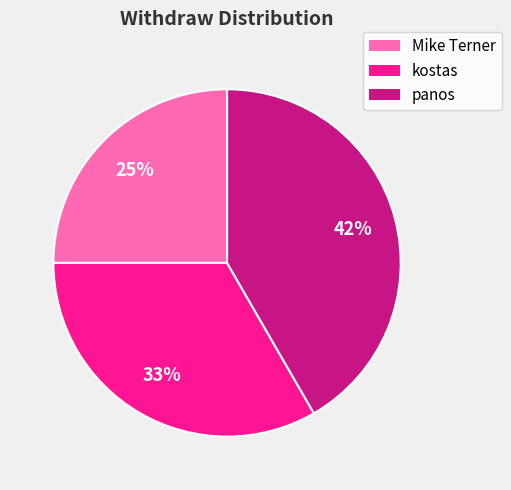

Between Mike Terner and kostas, which is larger?

kostas